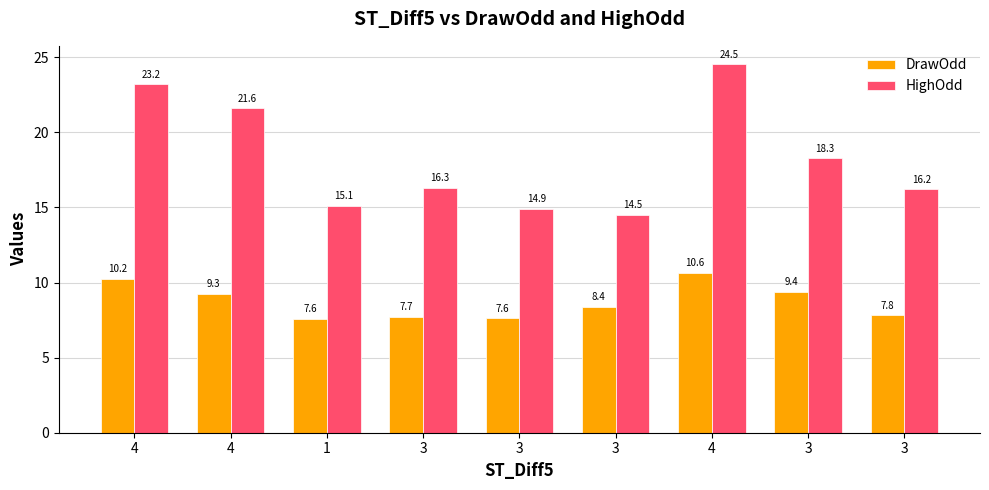

List the labels in order of HighOdd value, largest first.

4, 4, 4, 3, 3, 3, 1, 3, 3